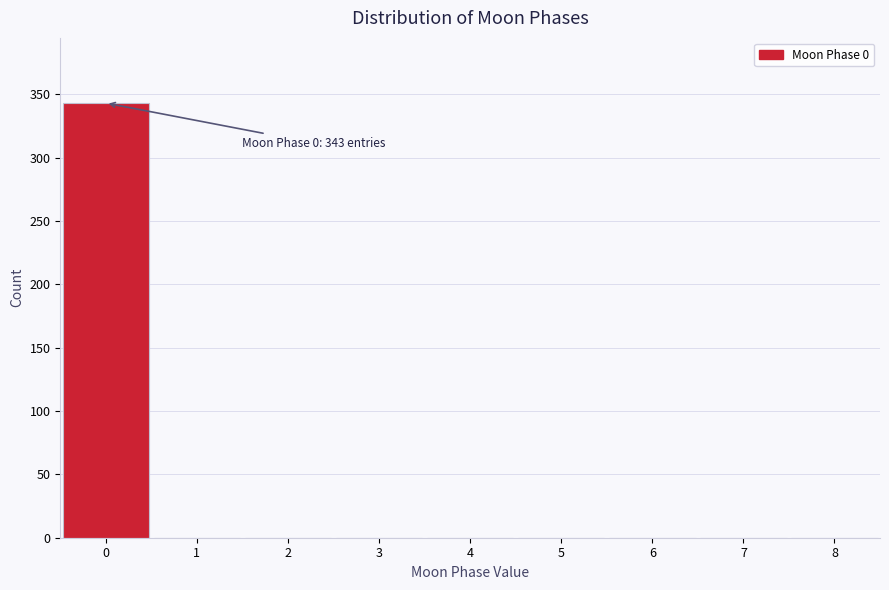

Over which range of the x-axis is the bar tallest?

-0.5 to 0.5